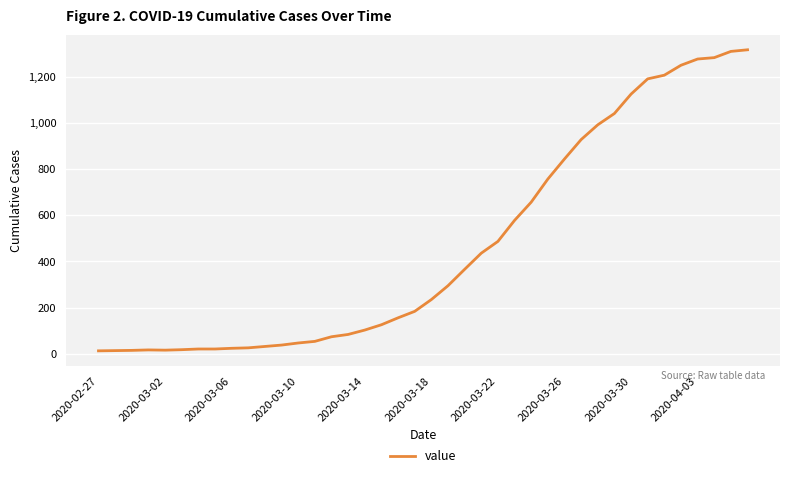

How many series are shown in this chart?

1